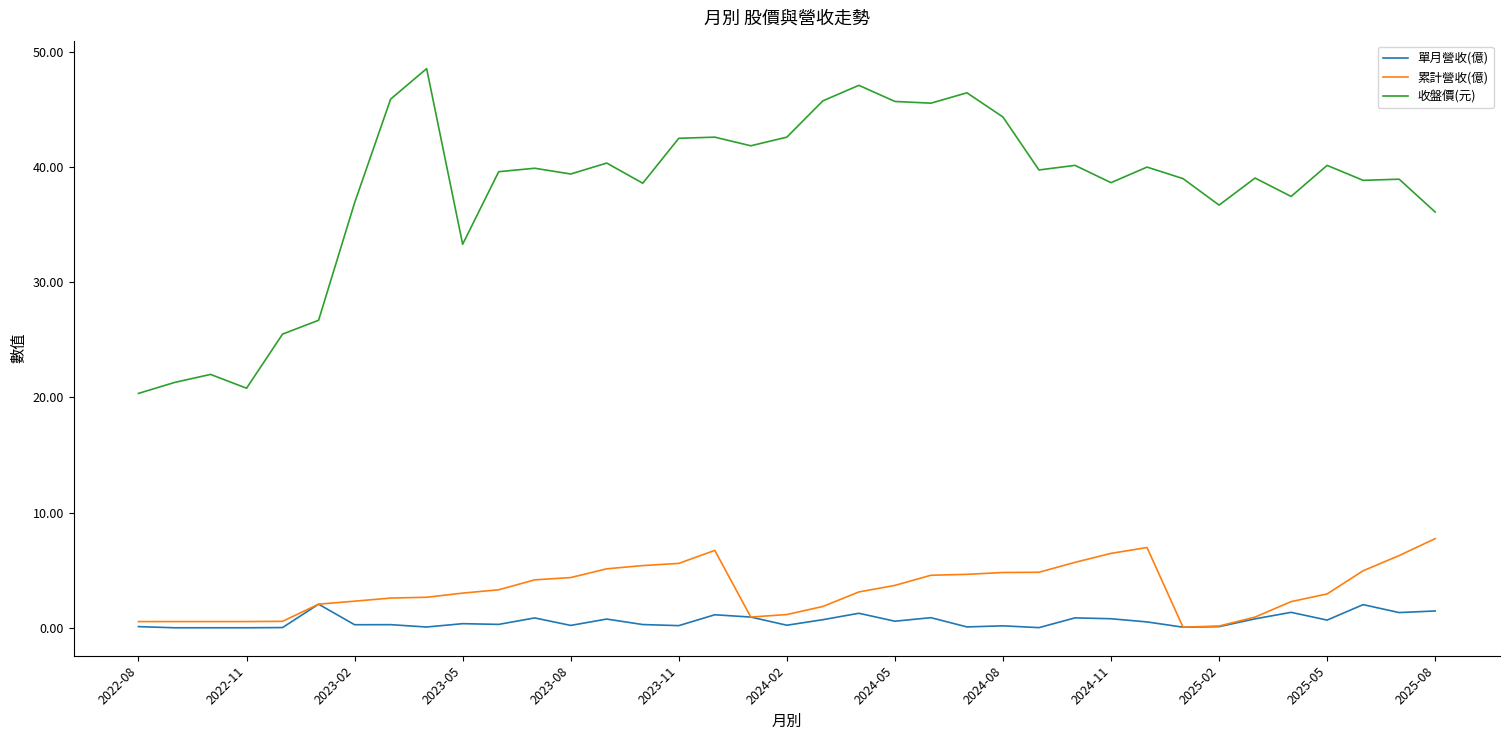

Rank the series by their maximum value, from lowest to highest.

單月營收(億), 累計營收(億), 收盤價(元)